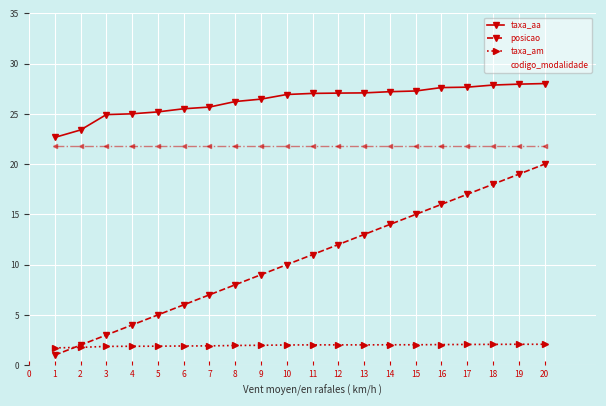

What is the maximum value for taxa_aa?

28.0